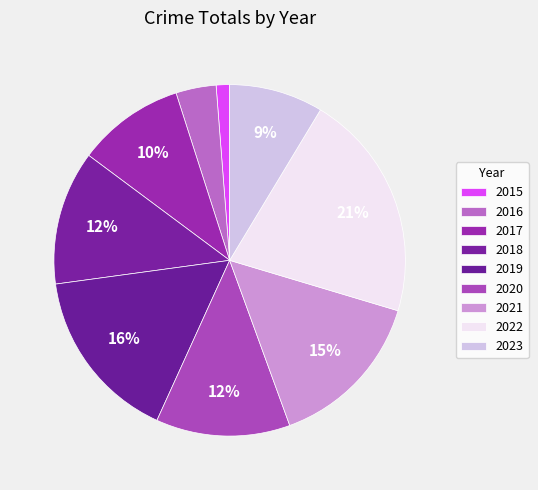

To the nearest percent, what is the average slice percentage?

11%